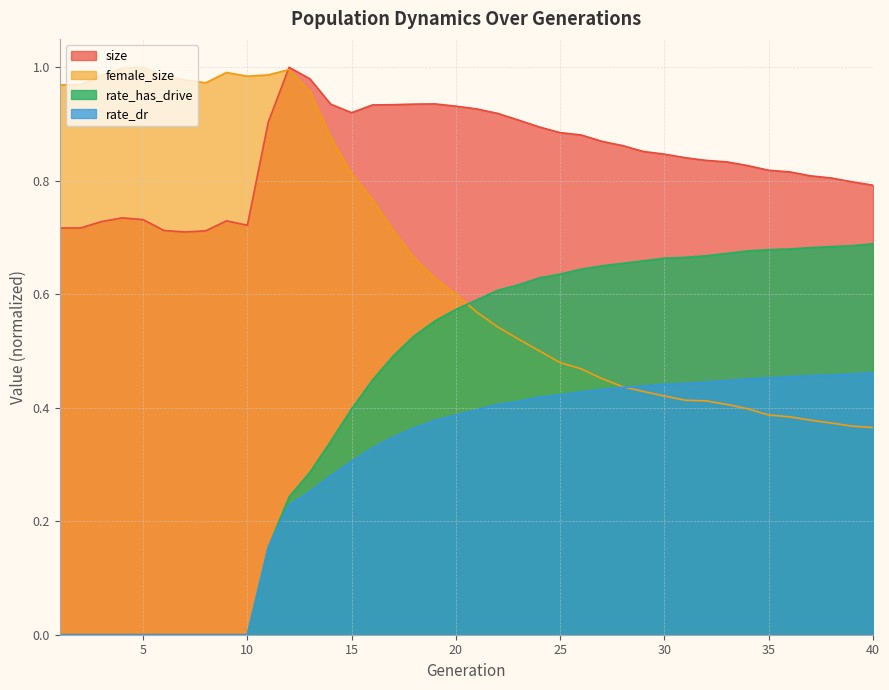

What is the average value of the female_size series?

0.7